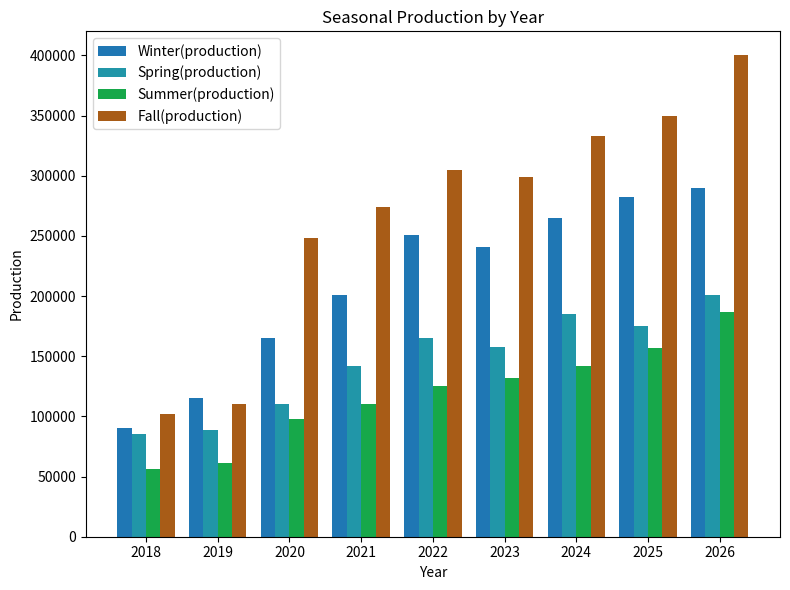

Rank the series by their maximum value, from highest to lowest.

Fall(production), Winter(production), Spring(production), Summer(production)